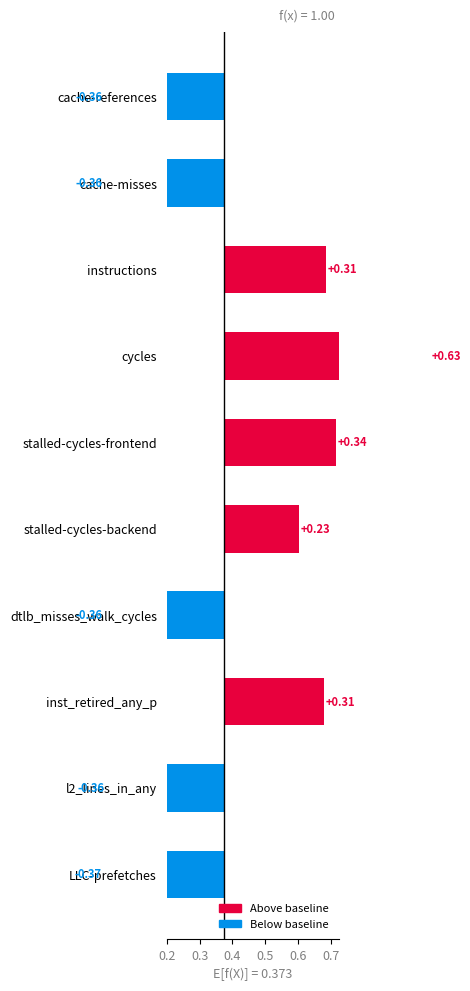

True or false: the data shows 0.2 at stalled-cycles-backend.

True